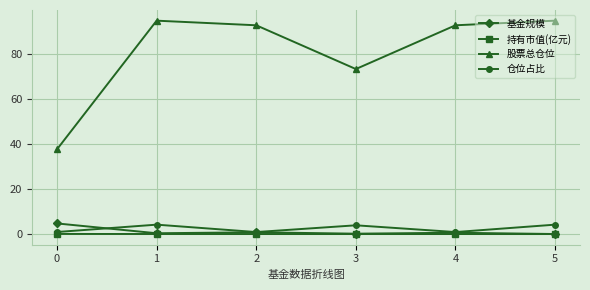

True or false: 股票总仓位 and 基金规模 intersect in this chart.

False